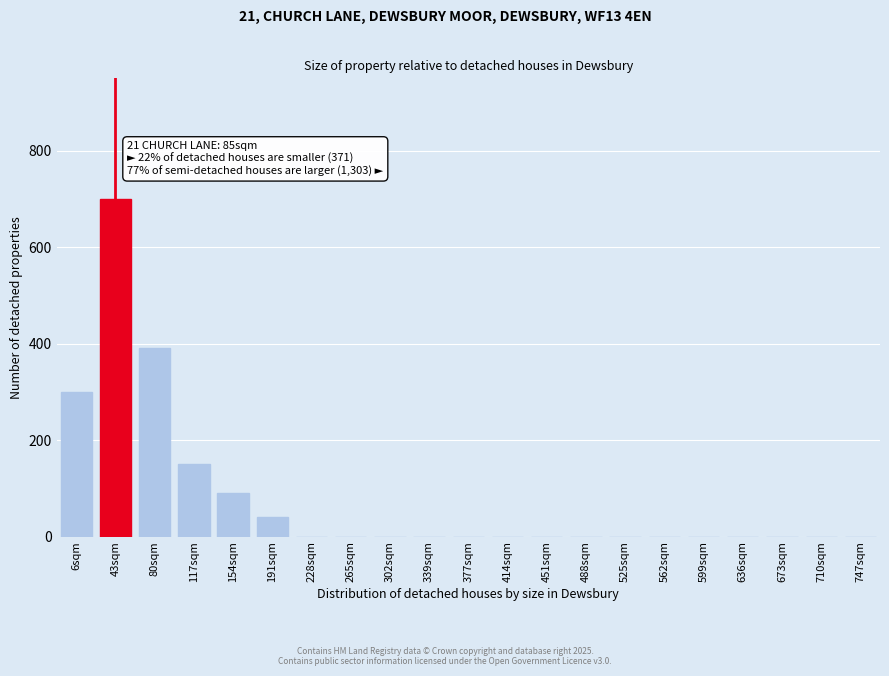

Reading left to right, transcribe all the data shown in this chart.

6sqm=300	43sqm=700	80sqm=390	117sqm=150	154sqm=90	191sqm=40	228sqm=0	265sqm=0	302sqm=0	339sqm=0	377sqm=0	414sqm=0	451sqm=0	488sqm=0	525sqm=0	562sqm=0	599sqm=0	636sqm=0	673sqm=0	710sqm=0	747sqm=0